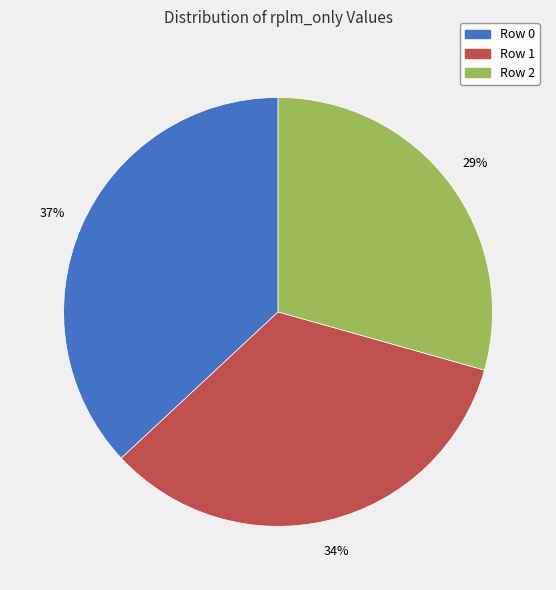

What percentage is the Row 0 slice, to the nearest percent?

37%